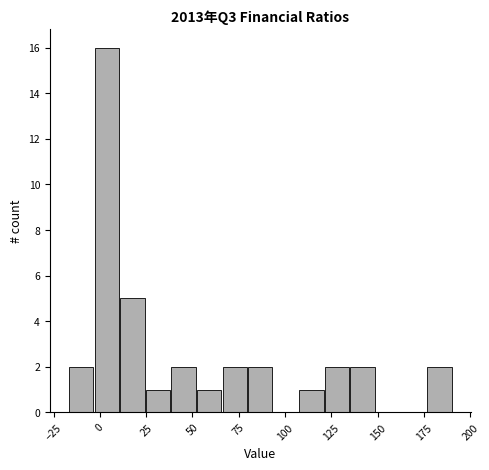

Read against the x-axis, roughly where is the centre of the tallest bar?

5